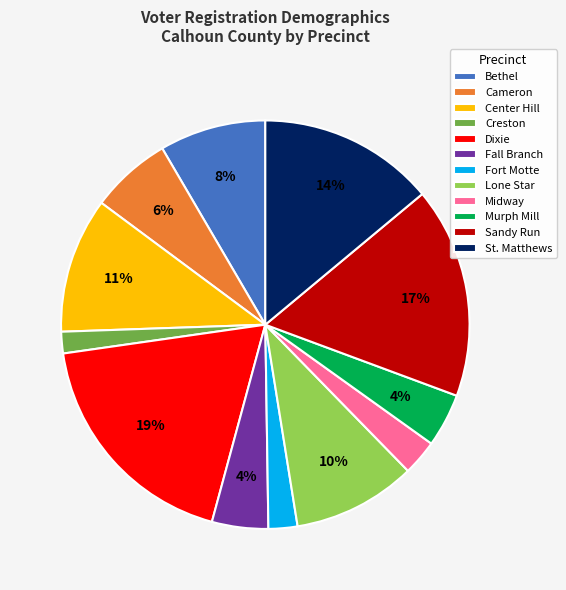

Do Bethel and Creston together represent more than half of the pie?

No